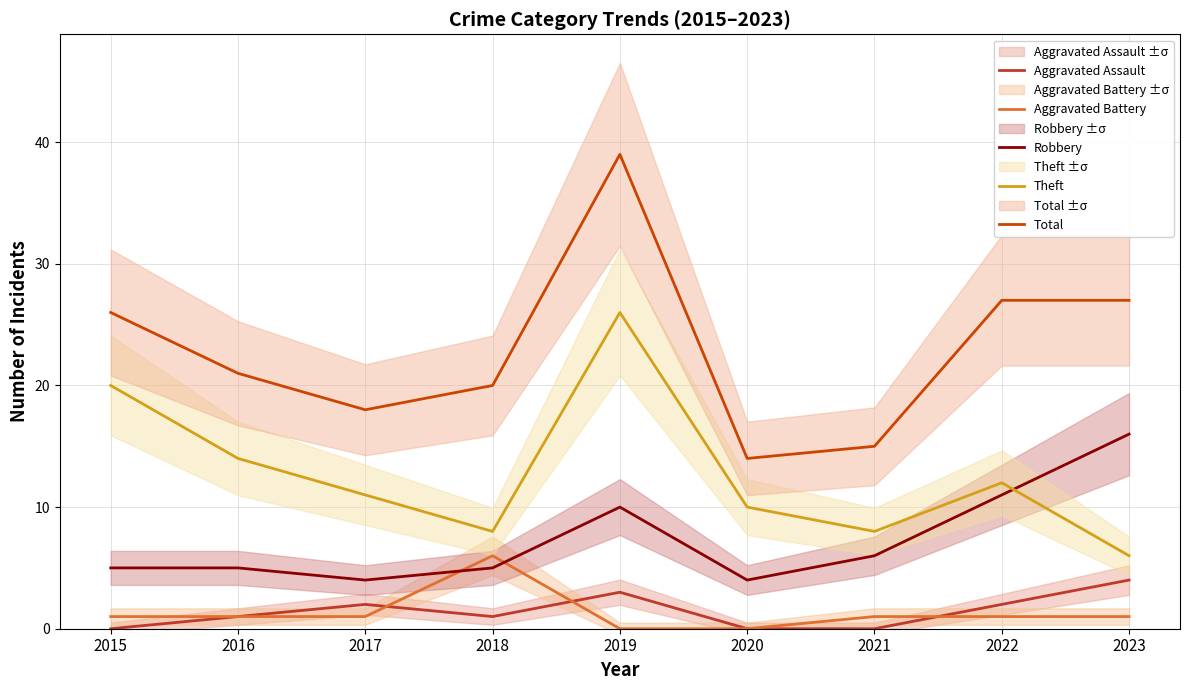

Reading left to right, list all the values displayed in this chart.

Aggravated Assault: 2015=0	2016=1	2017=2	2018=1	2019=3	2020=0	2021=0	2022=2	2023=4
Aggravated Battery: 2015=1	2016=1	2017=1	2018=6	2019=0	2020=0	2021=1	2022=1	2023=1
Robbery: 2015=5	2016=5	2017=4	2018=5	2019=10	2020=4	2021=6	2022=11	2023=16
Theft: 2015=20	2016=14	2017=11	2018=8	2019=26	2020=10	2021=8	2022=12	2023=6
Total: 2015=26	2016=21	2017=18	2018=20	2019=39	2020=14	2021=15	2022=27	2023=27